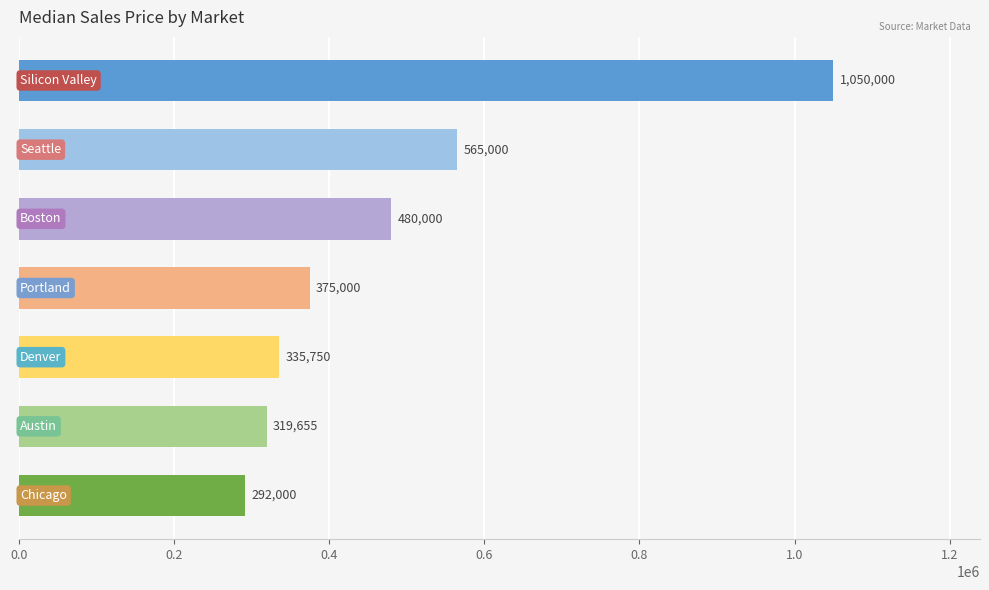

What is the value of the 5th bar from the top?

335750